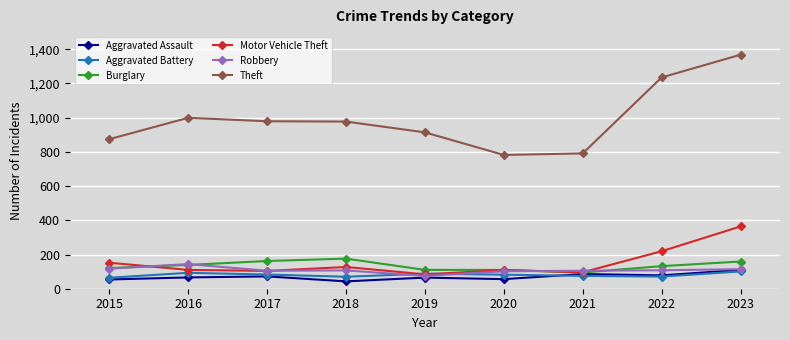

Is it true that Aggravated Battery equals 70 at 2018?

True